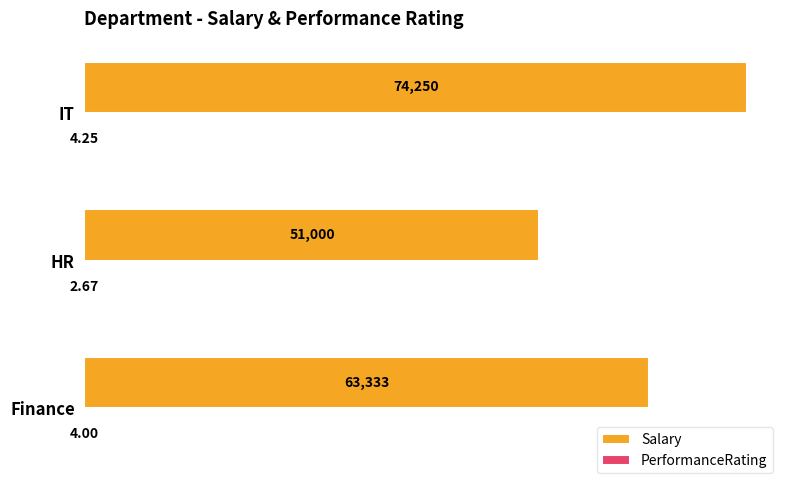

Count the number of data series in this chart.

2